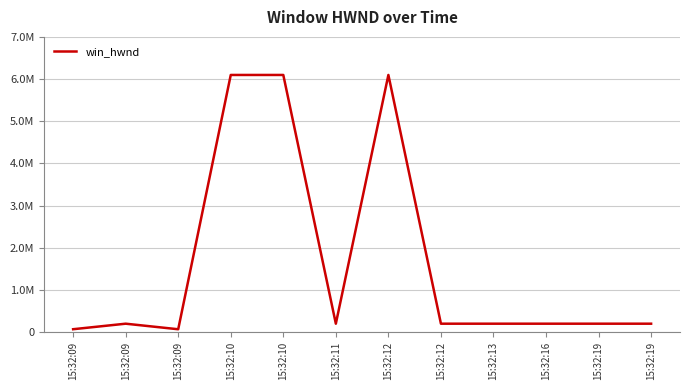

What is the maximum value shown in the chart?

6097154